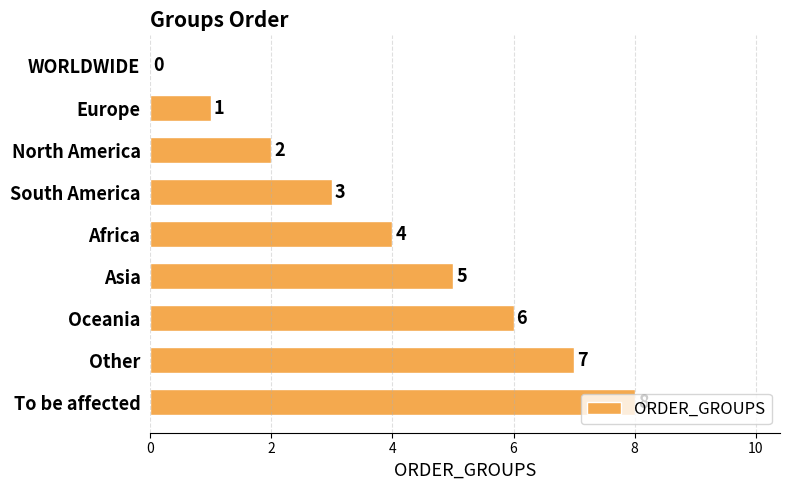

What is the change in value from Africa to Oceania?

+2